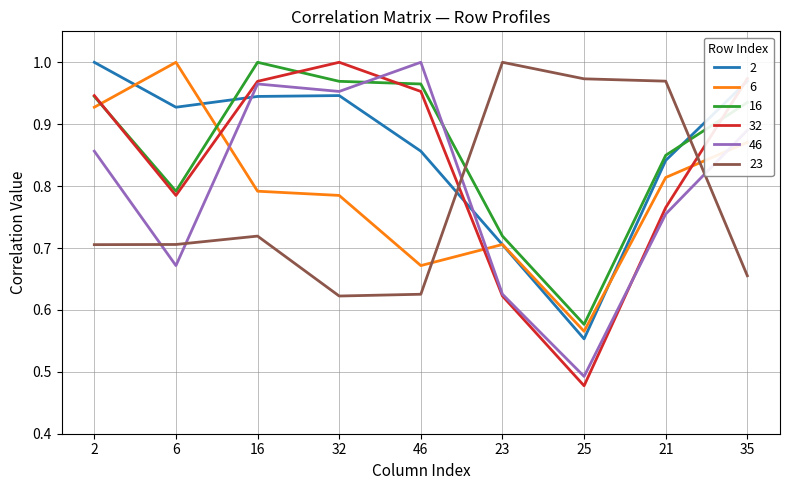

What position from the right is 32?

6